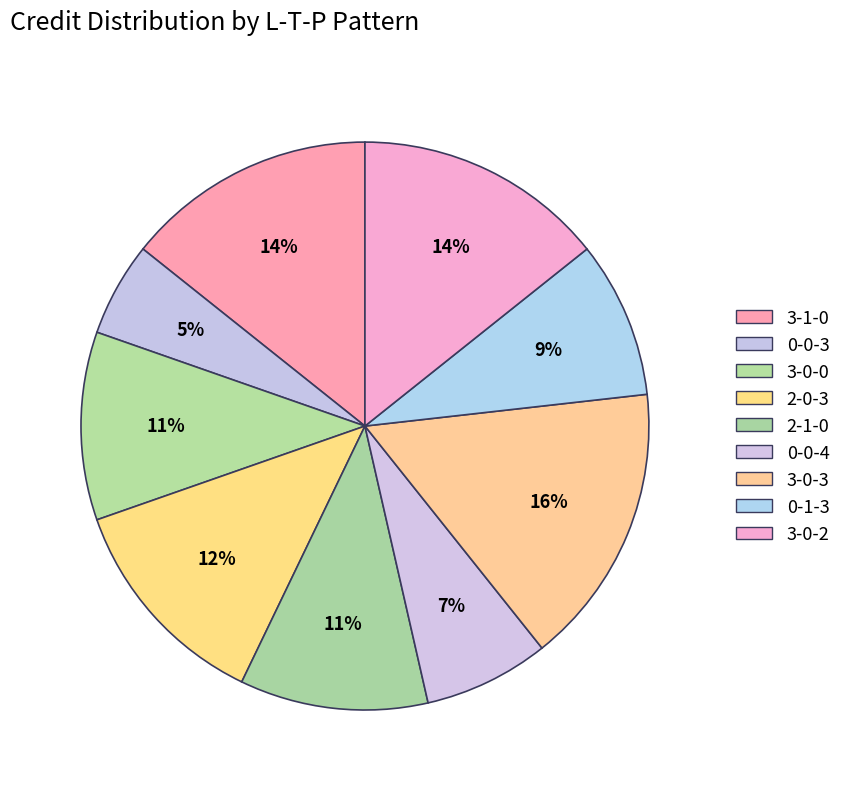

To the nearest percent, what is the average slice percentage?

11%